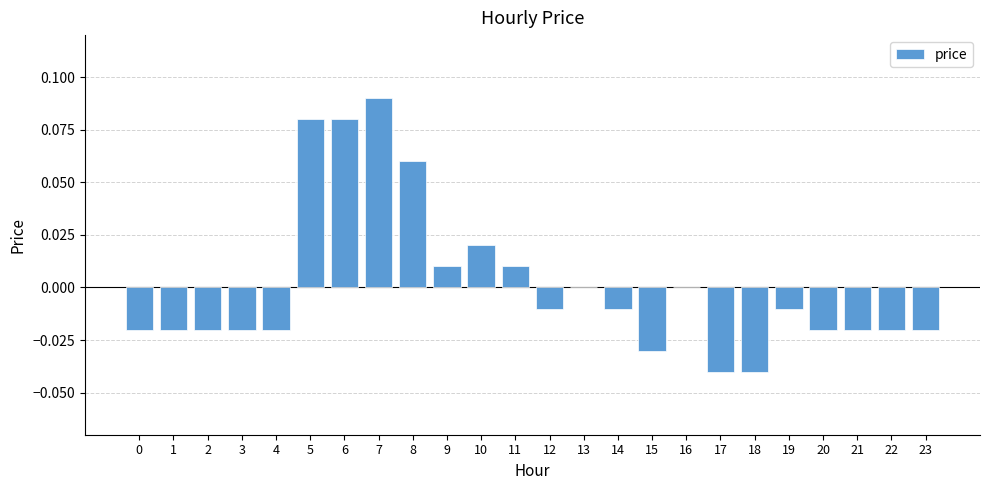

Where does the data first go above 0?

5